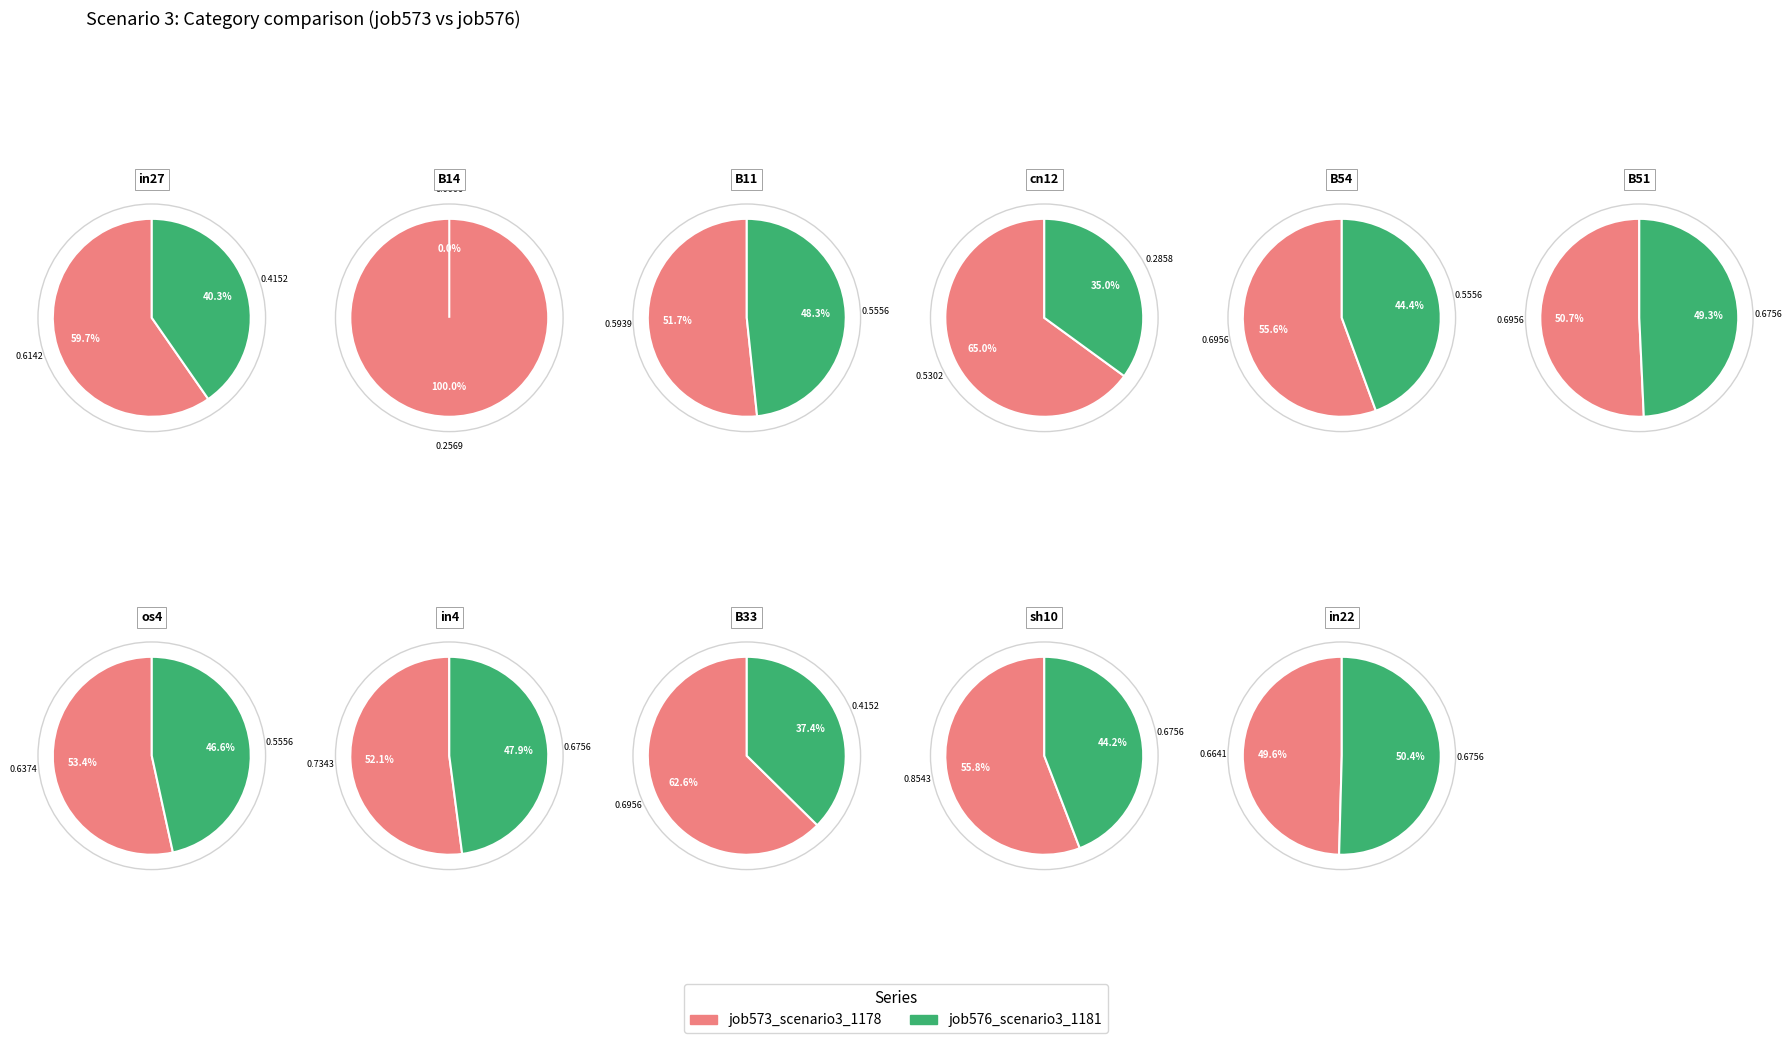

Does sh10 represent more than half of the total?

No